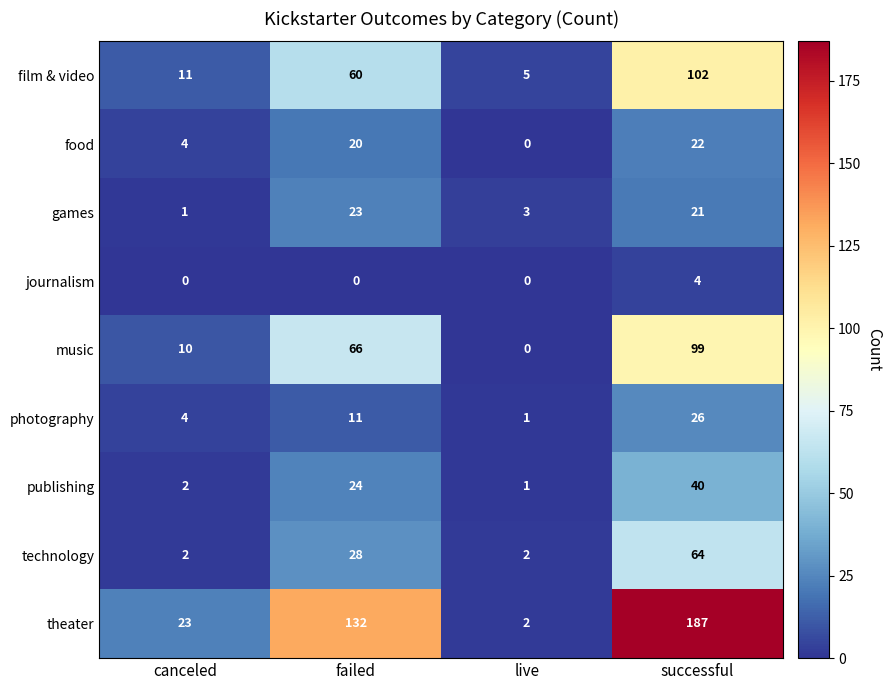

True or false: technology has a value of 3 at canceled.

False